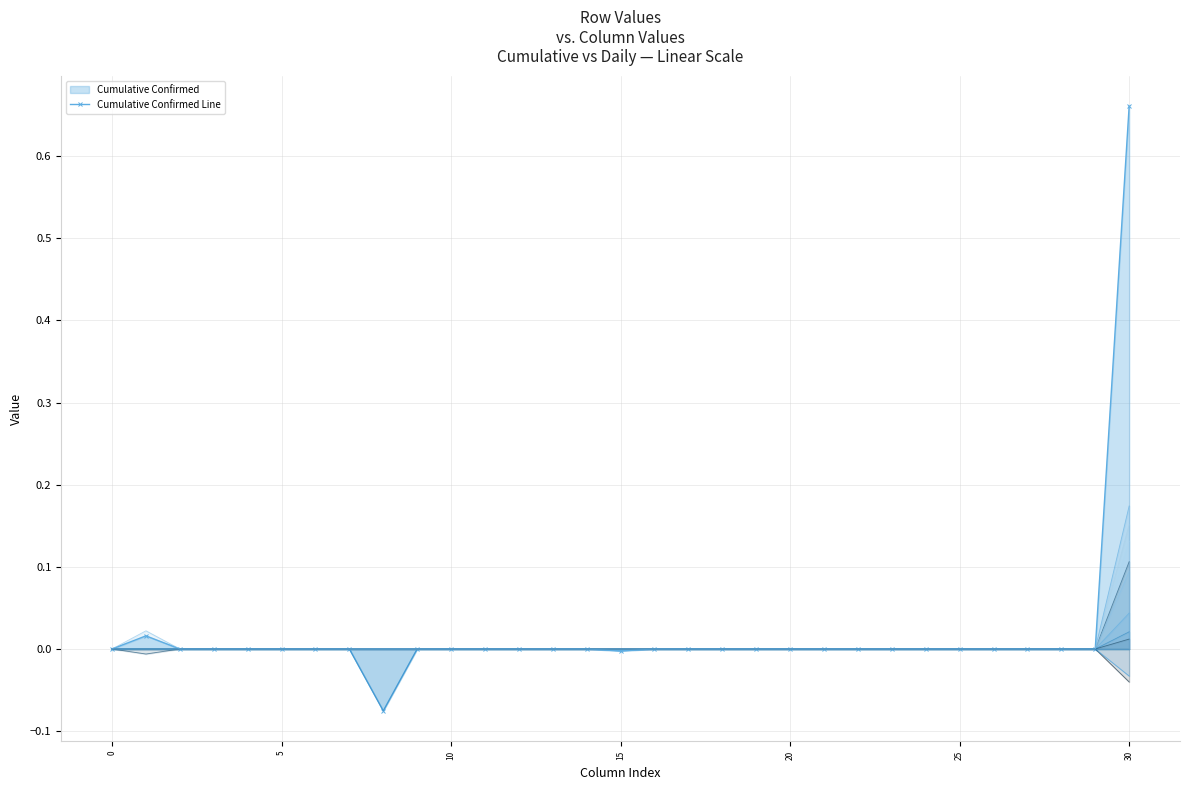

At which category is the sum across all series the highest?

30